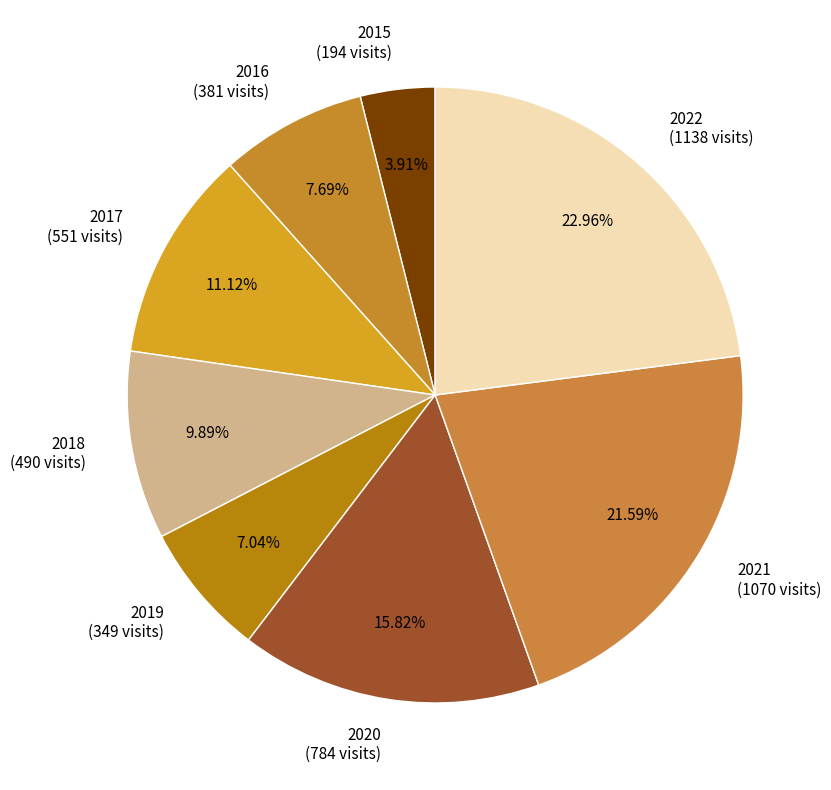

Which slice is the smallest?

2015